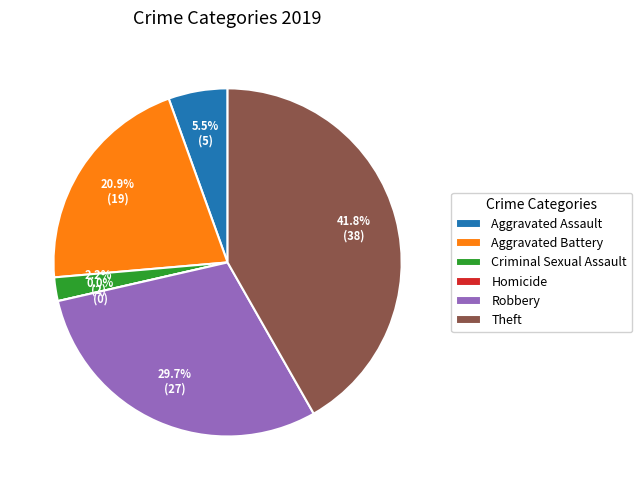

Between Aggravated Assault and Homicide, which is larger?

Aggravated Assault